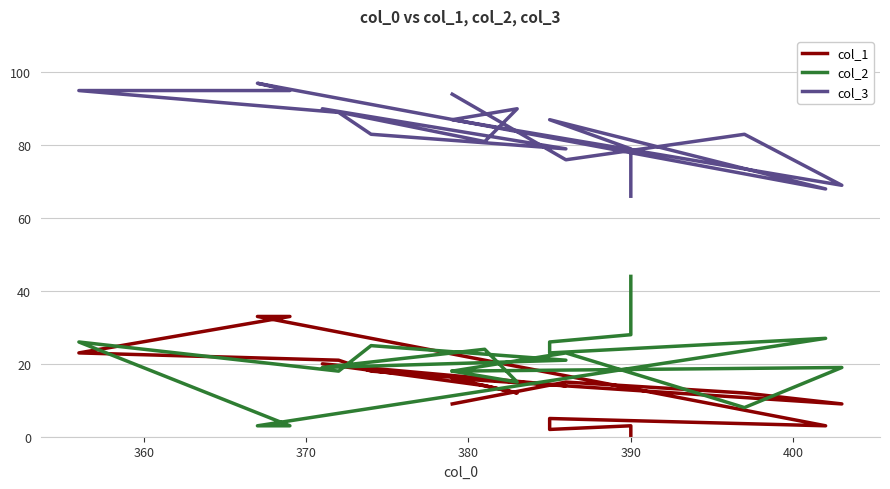

True or false: col_2 has more than 2 interior local peaks.

True